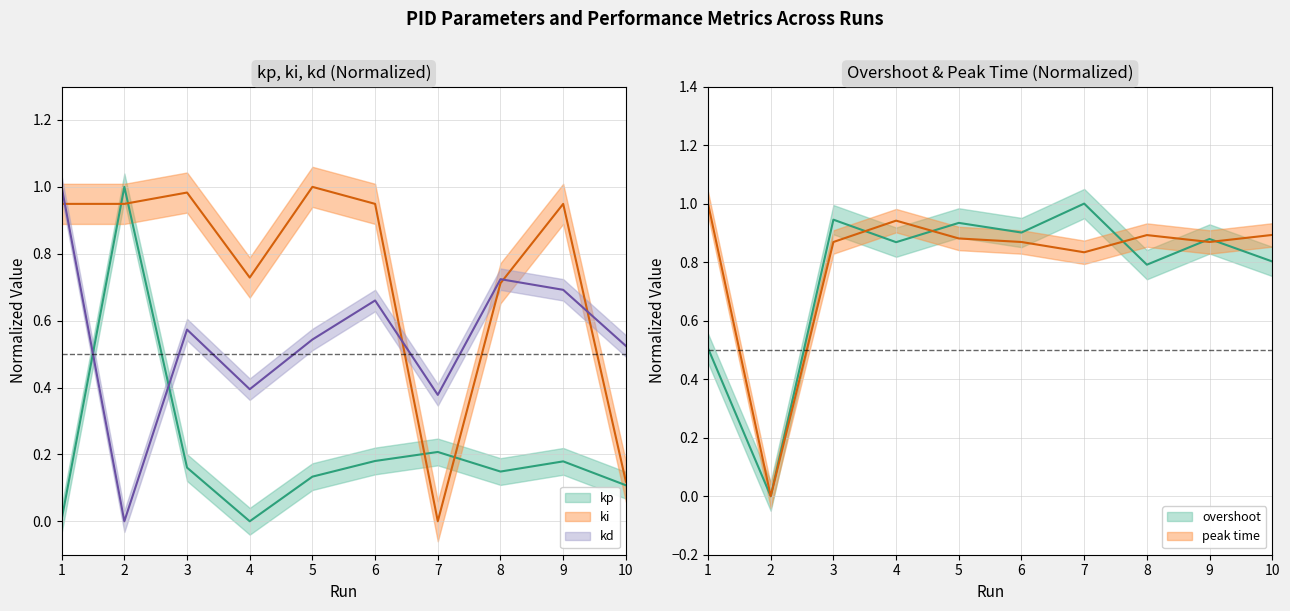

What is the average value of the ki series?

0.7